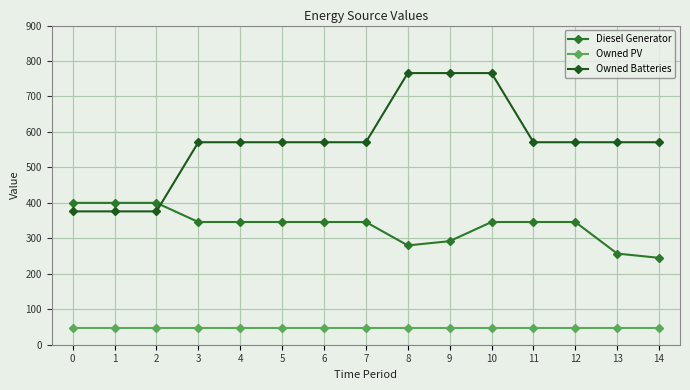

True or false: Owned Batteries and Owned PV cross at least once.

False